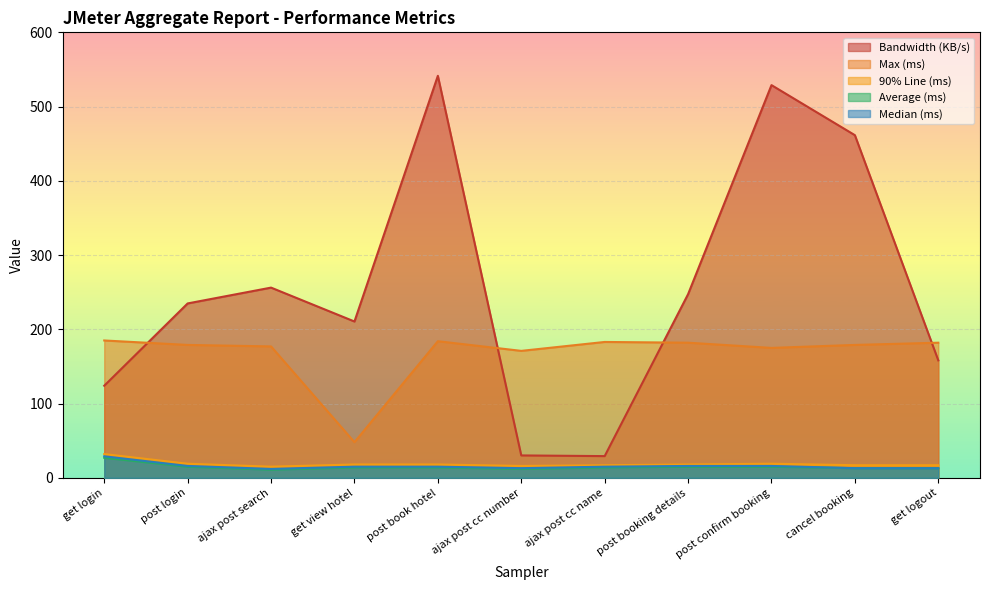

How many lines are shown in the chart?

5